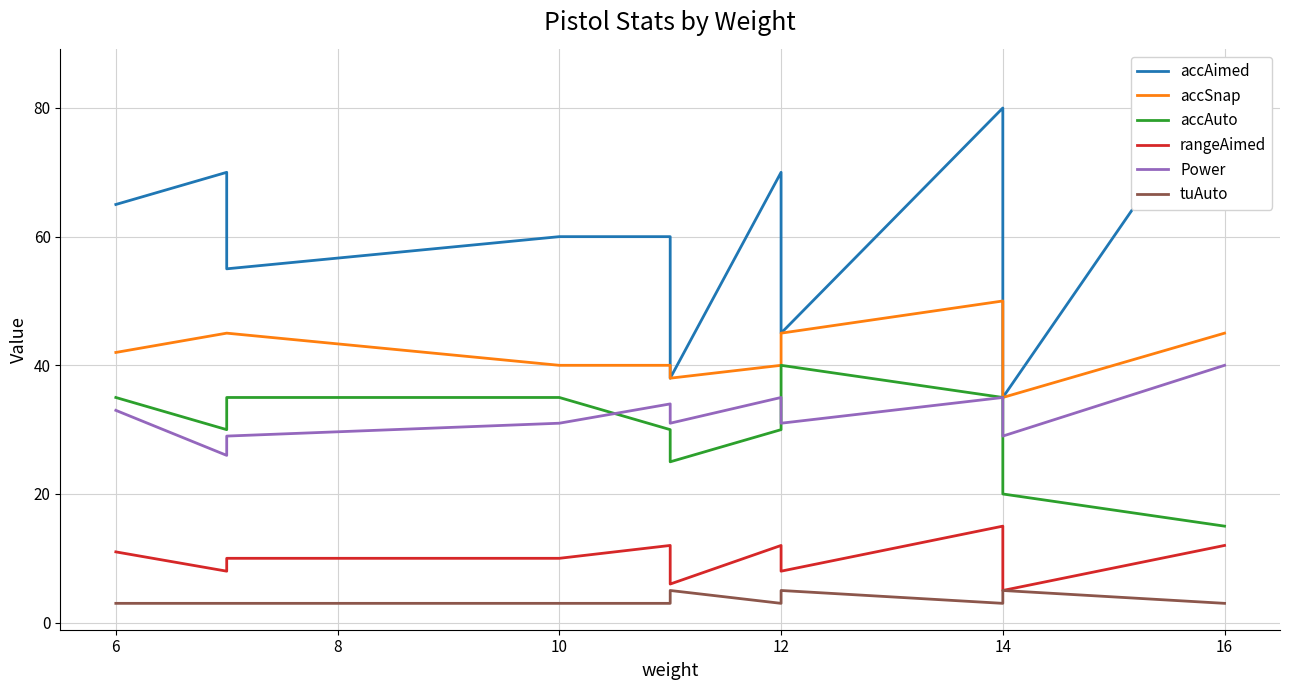

What is the spread (max minus min) of values at 12?

67